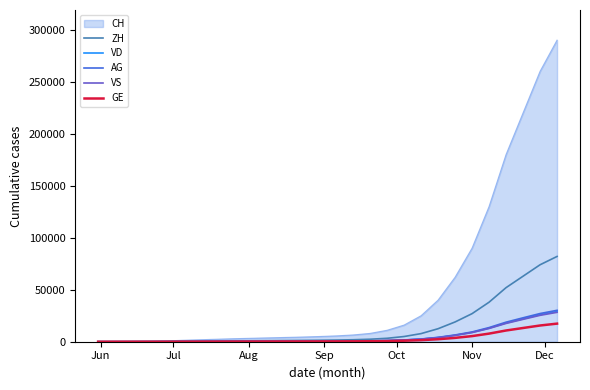

Which series has the largest range (max minus min)?

CH